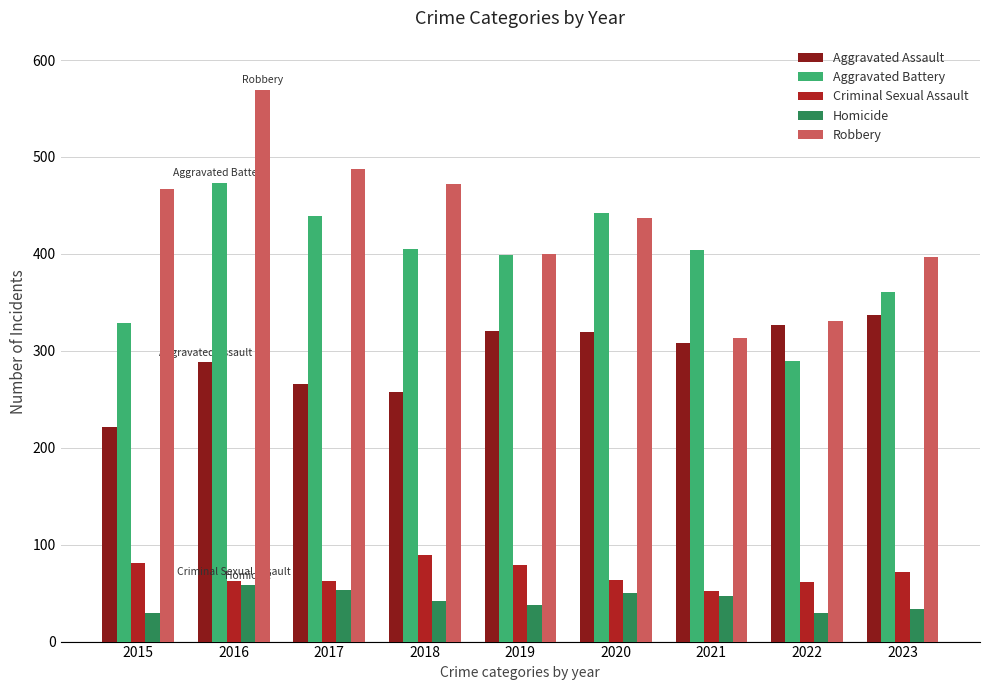

The Criminal Sexual Assault series shows 94 at 2017. True or false?

False